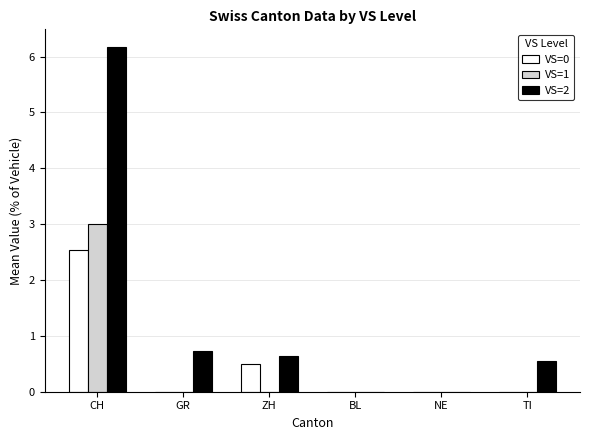

What is the spread (max minus min) of values at ZH?

0.6